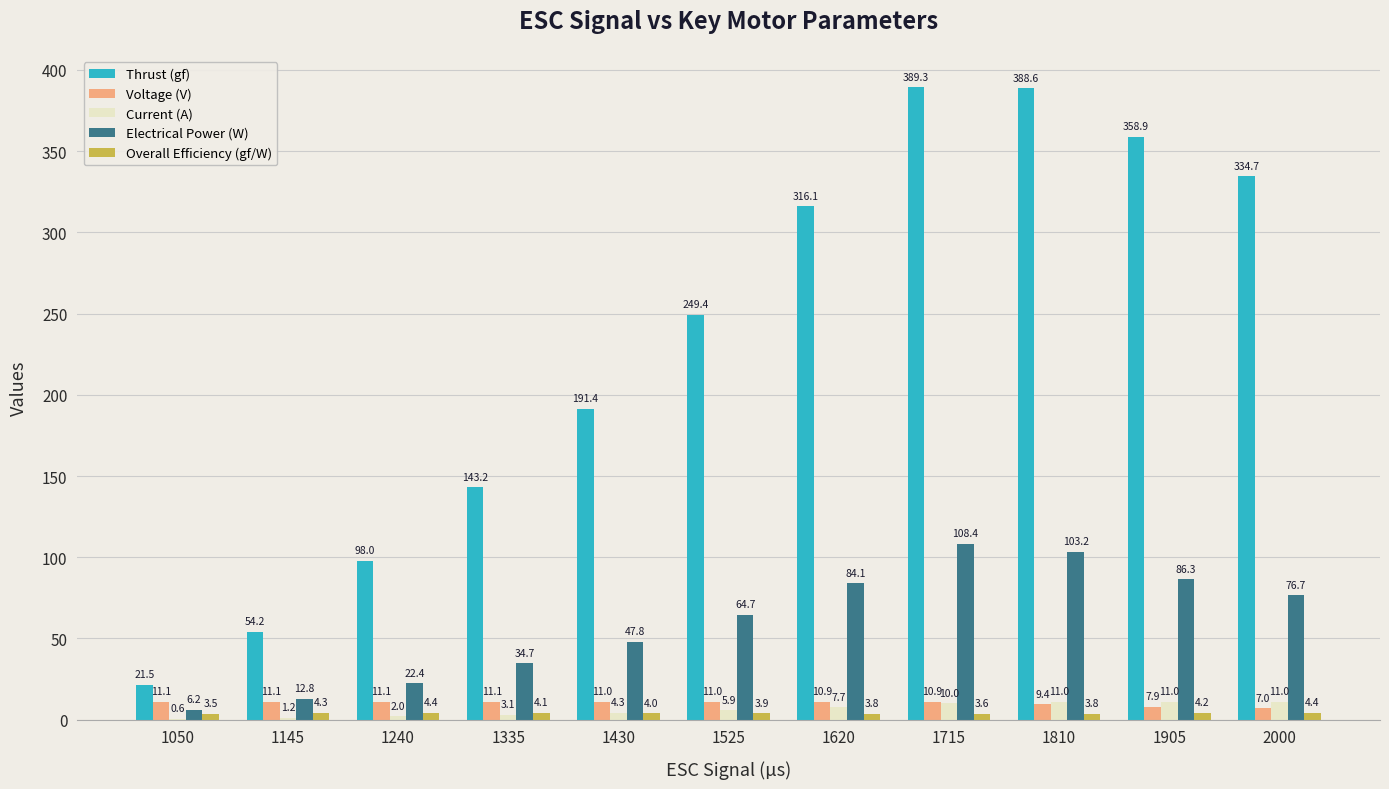

Is it true that Voltage (V) equals 11.1 at 1335?

True